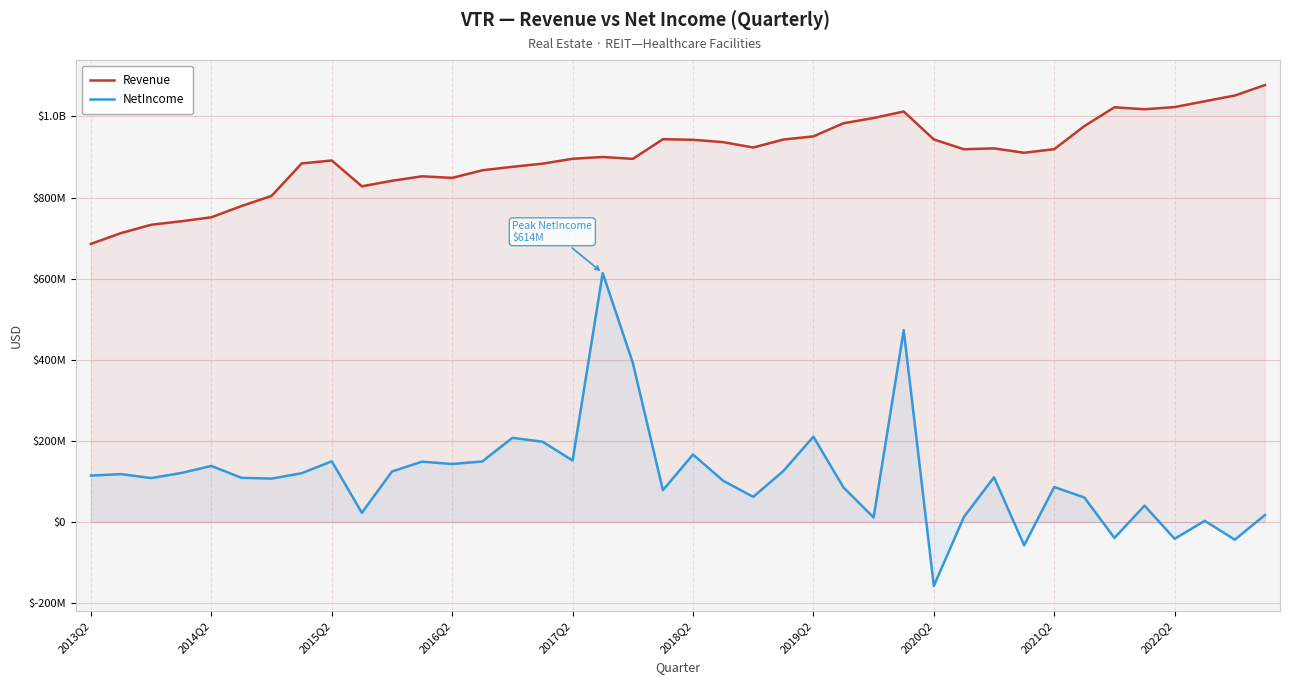

True or false: Revenue and NetIncome cross at least once.

False